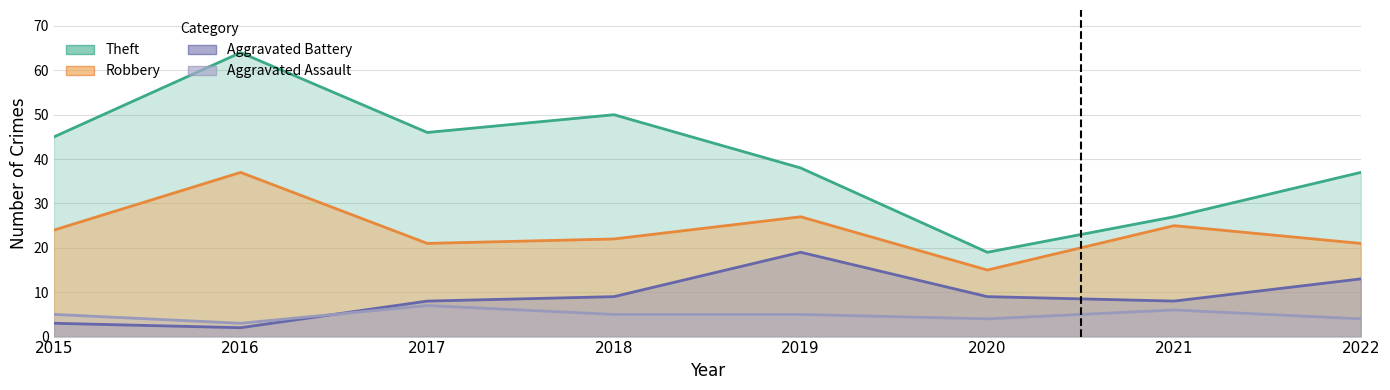

Which series has the largest range (max minus min)?

Theft